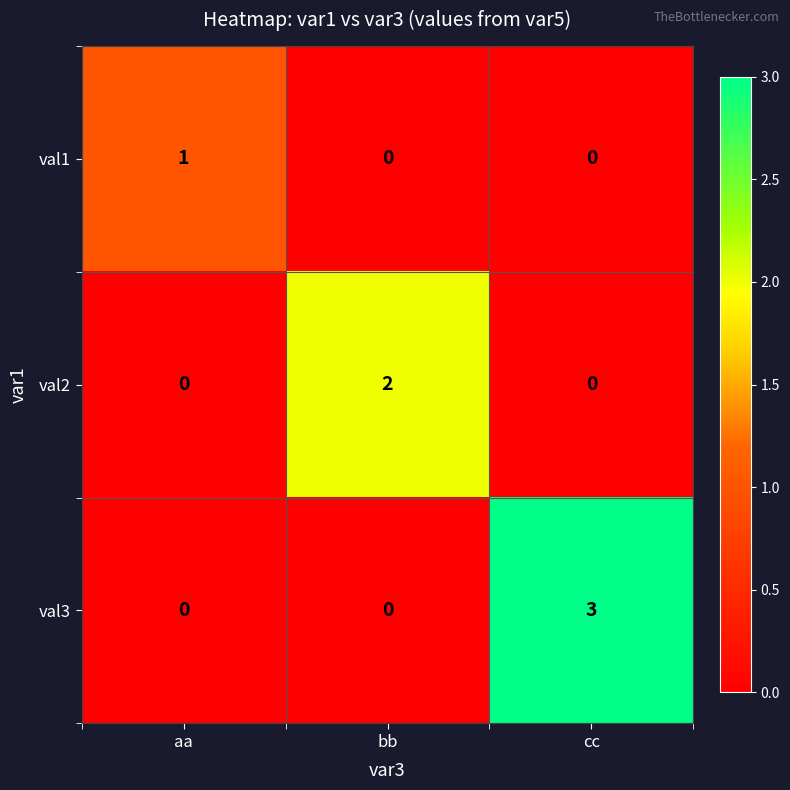

What is the total value across all series at bb?

2